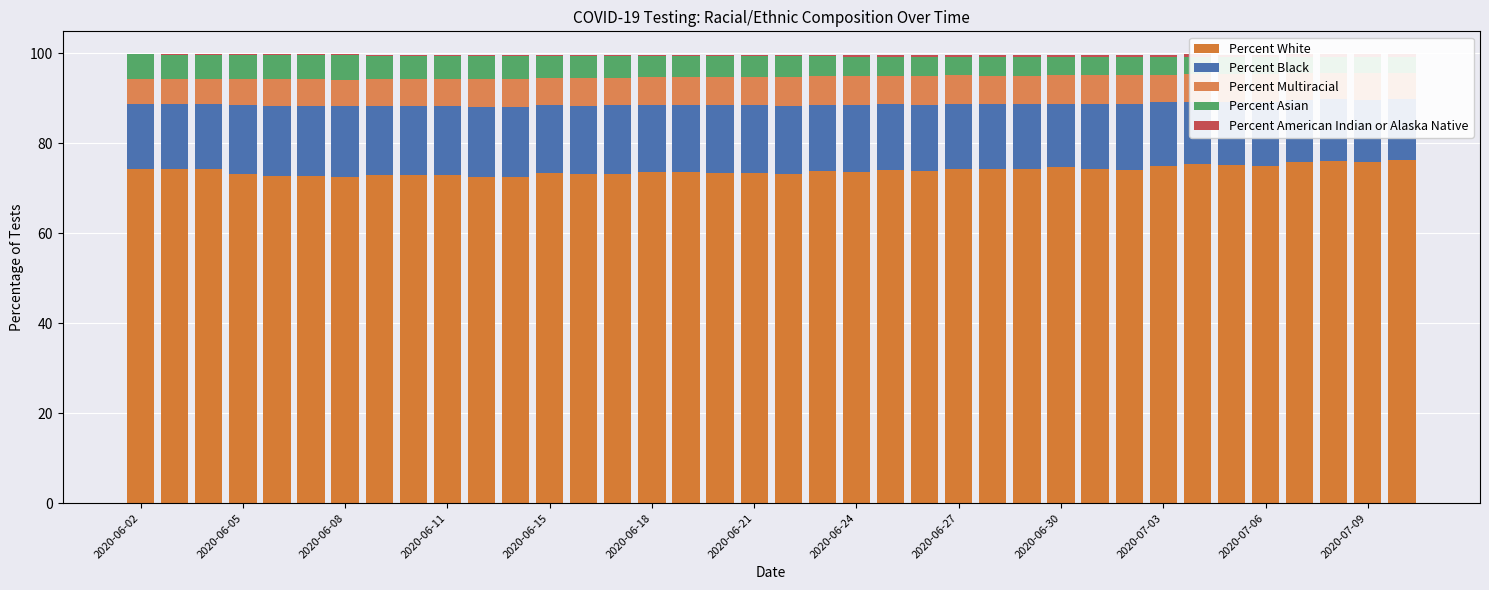

What is the value of the Percent White bar at the 37th from the left?

75.7